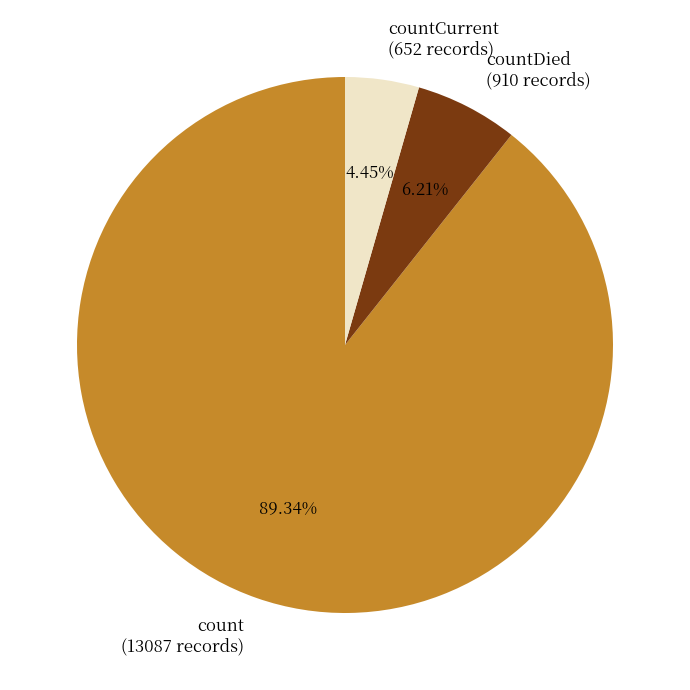

Is the sum of count (13087 records) and countDied (910 records) greater than half?

Yes